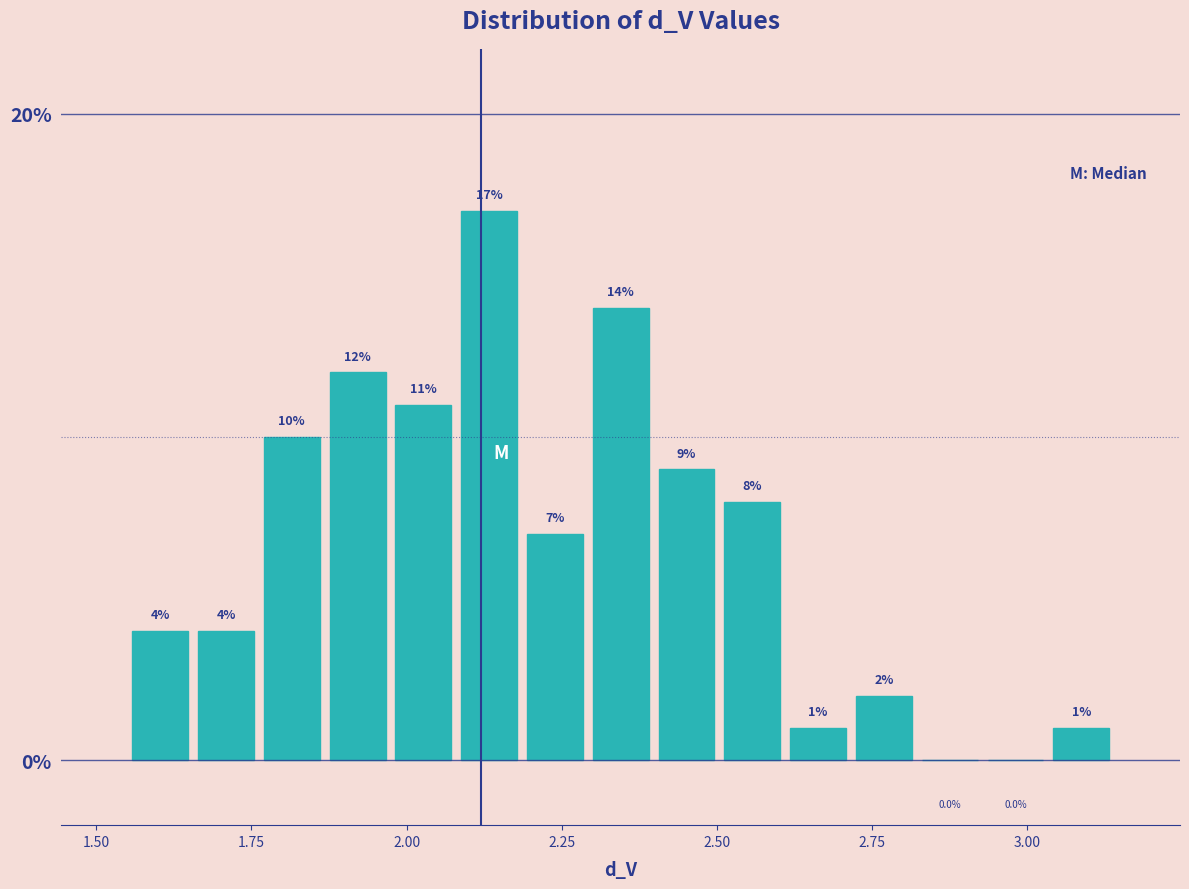

Read against the x-axis, roughly where is the centre of the tallest bar?

2.15